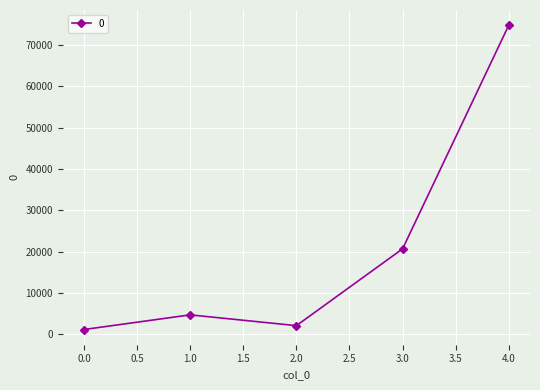

Count the number of categories in the chart.

5